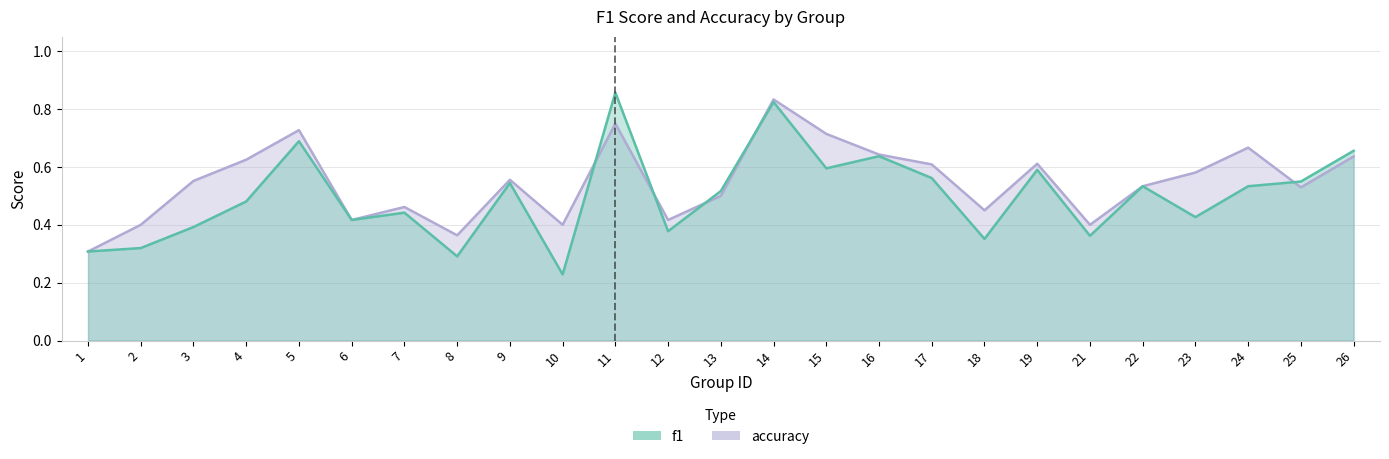

What is the total value across all series at 8?

0.7